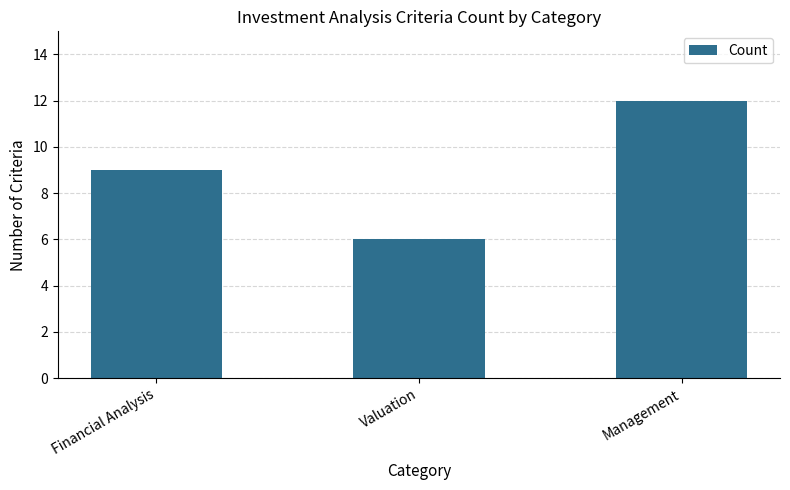

What is the smallest value displayed?

6